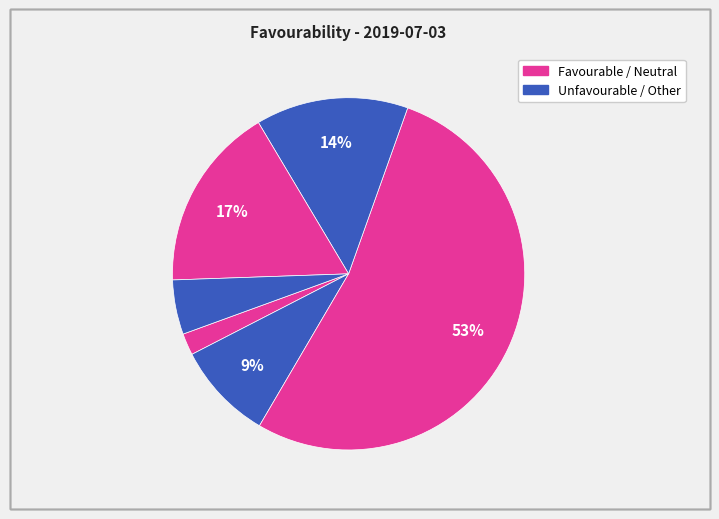

How many slices are in this pie chart?

6